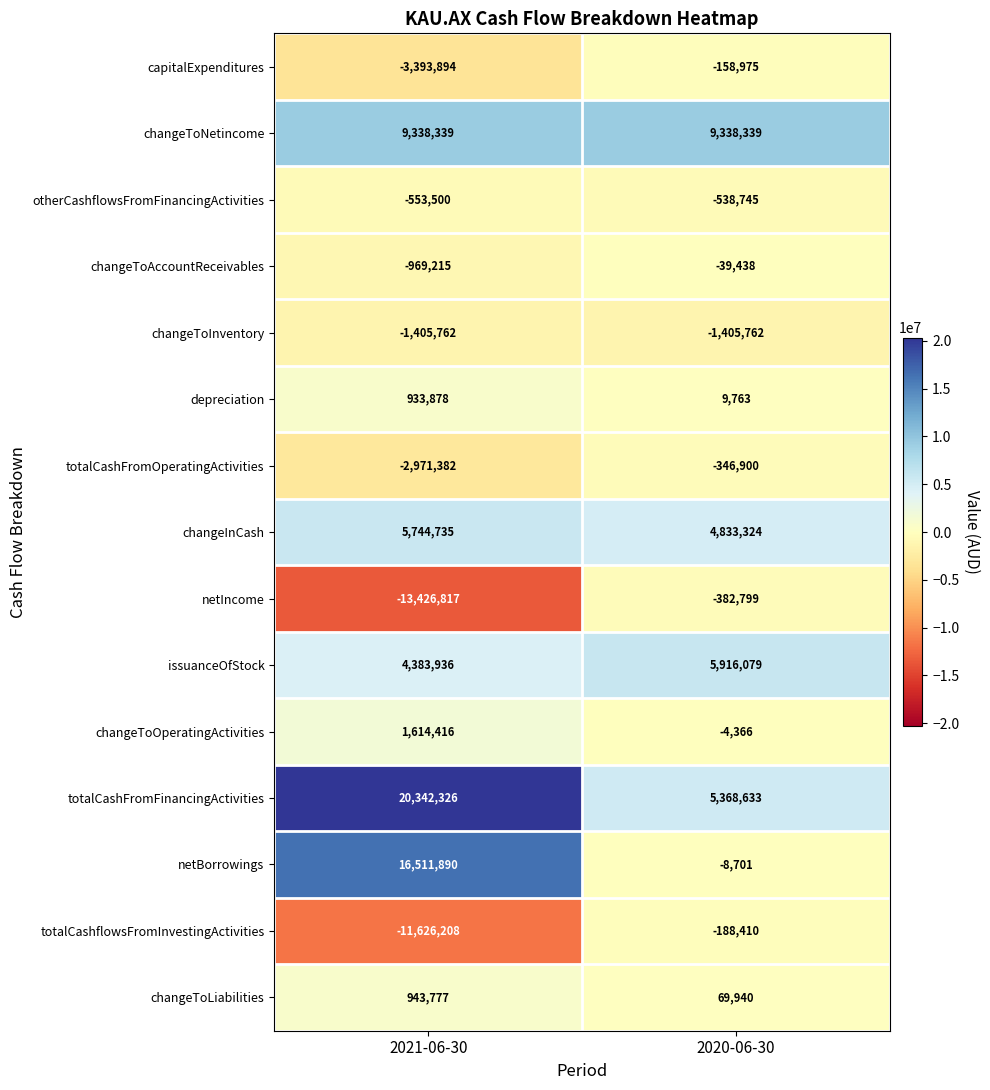

At 2020-06-30, list the series in order from smallest to largest.

changeToInventory, otherCashflowsFromFinancingActivities, netIncome, totalCashFromOperatingActivities, totalCashflowsFromInvestingActivities, capitalExpenditures, changeToAccountReceivables, netBorrowings, changeToOperatingActivities, depreciation, changeToLiabilities, changeInCash, totalCashFromFinancingActivities, issuanceOfStock, changeToNetincome